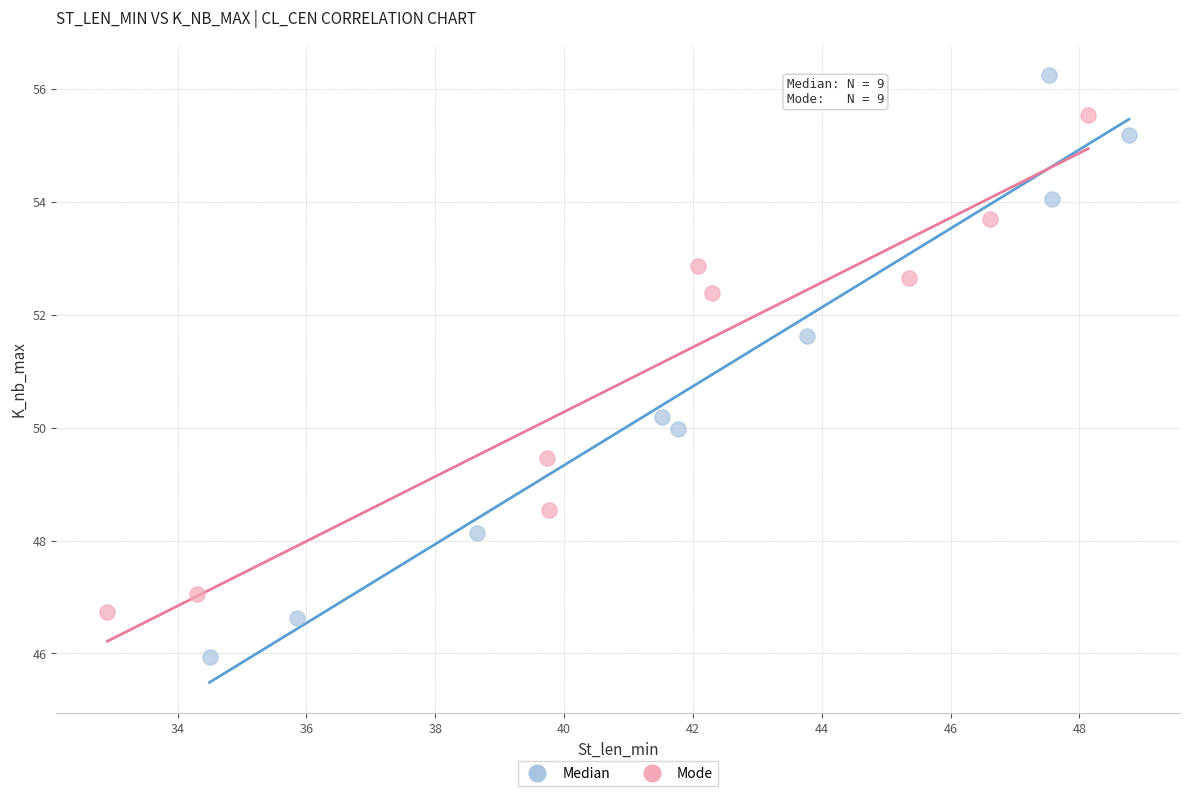

Which series contains the highest Y value?

Median